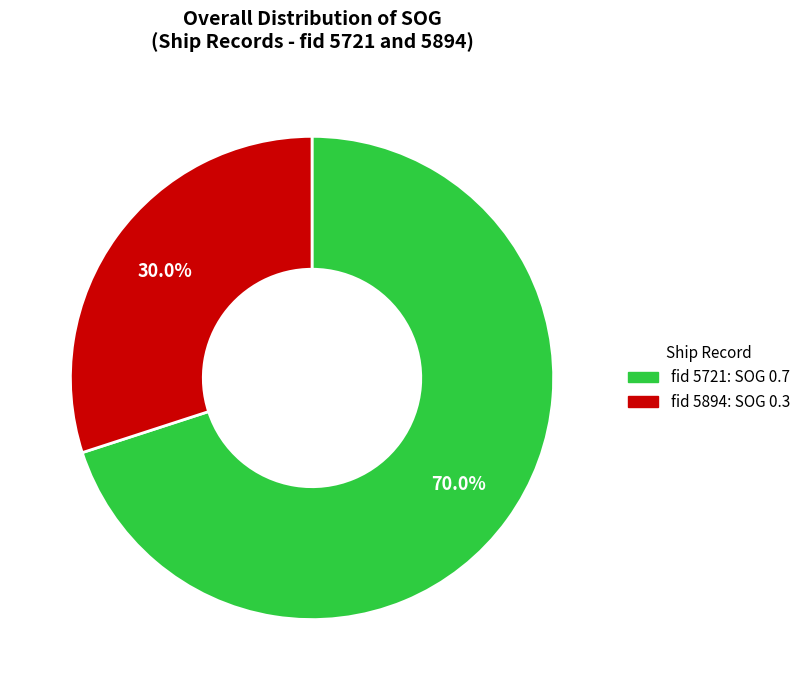

Rank the categories by value from lowest to highest.

fid 5894: SOG 0.3, fid 5721: SOG 0.7